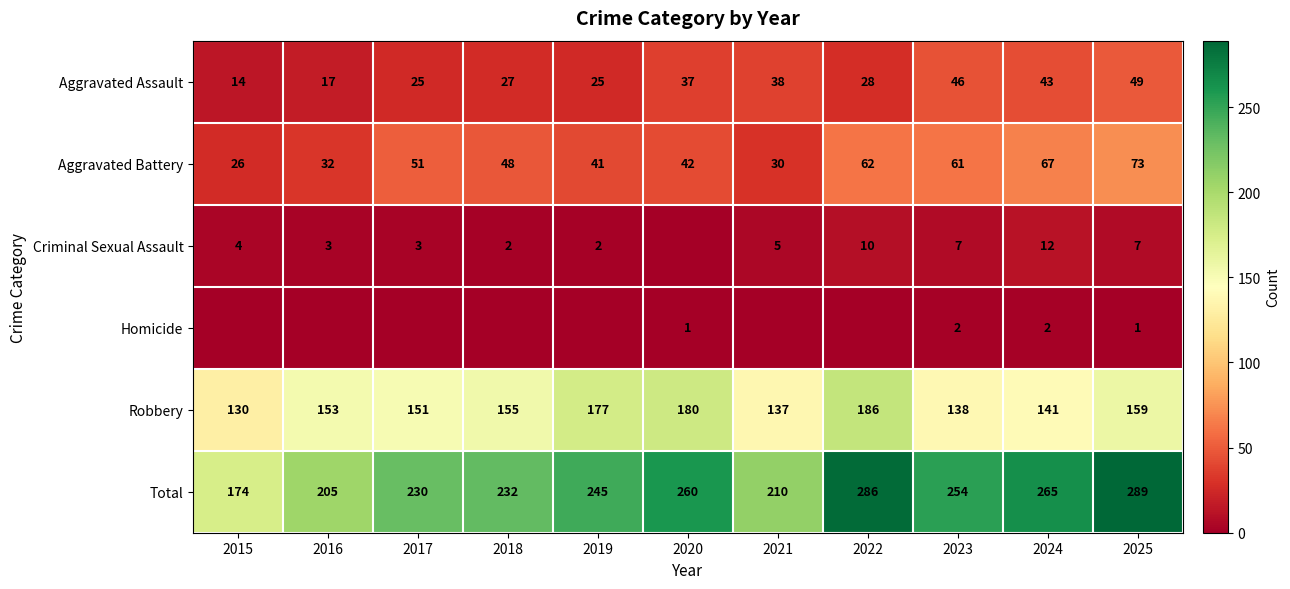

What is the average value of the Total series?

241